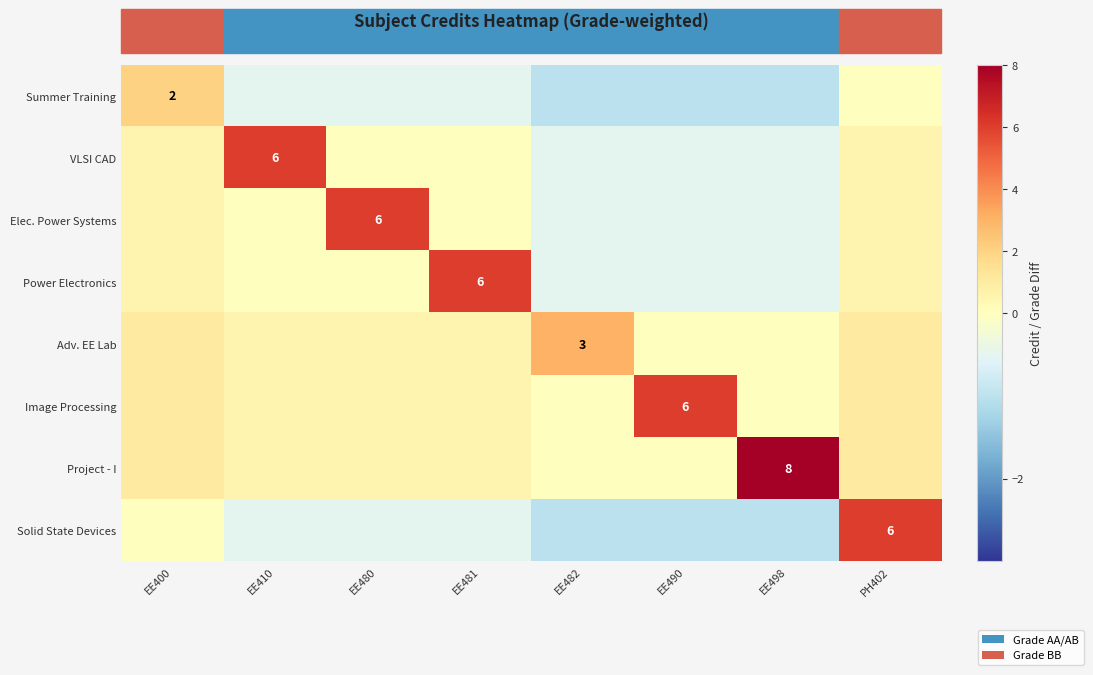

True or false: VLSI CAD has a value of -0.5 at EE482.

True